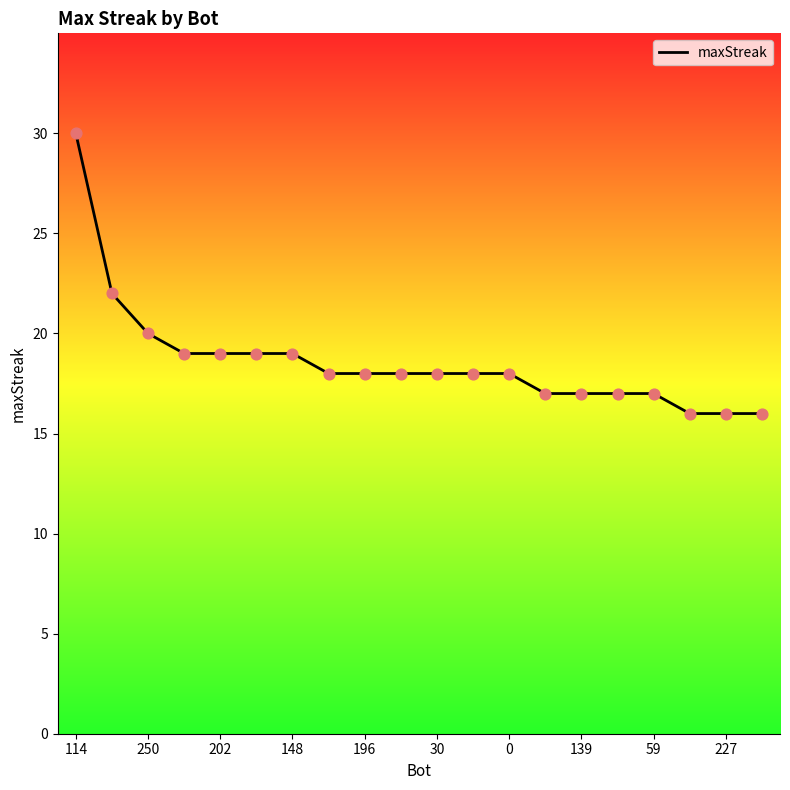

What is the smallest value displayed?

16